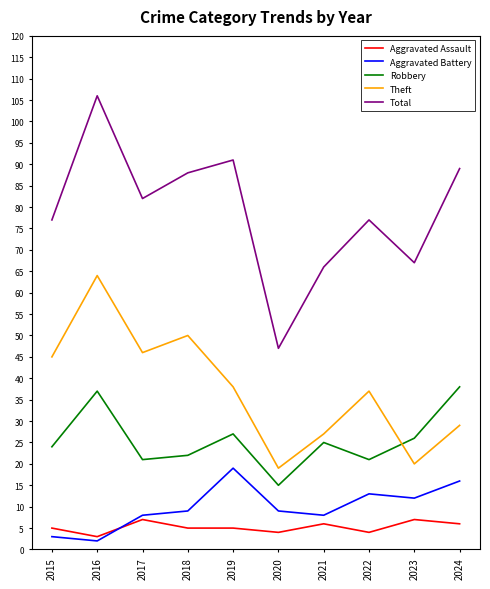

At which label is Theft closest to 41?

2019